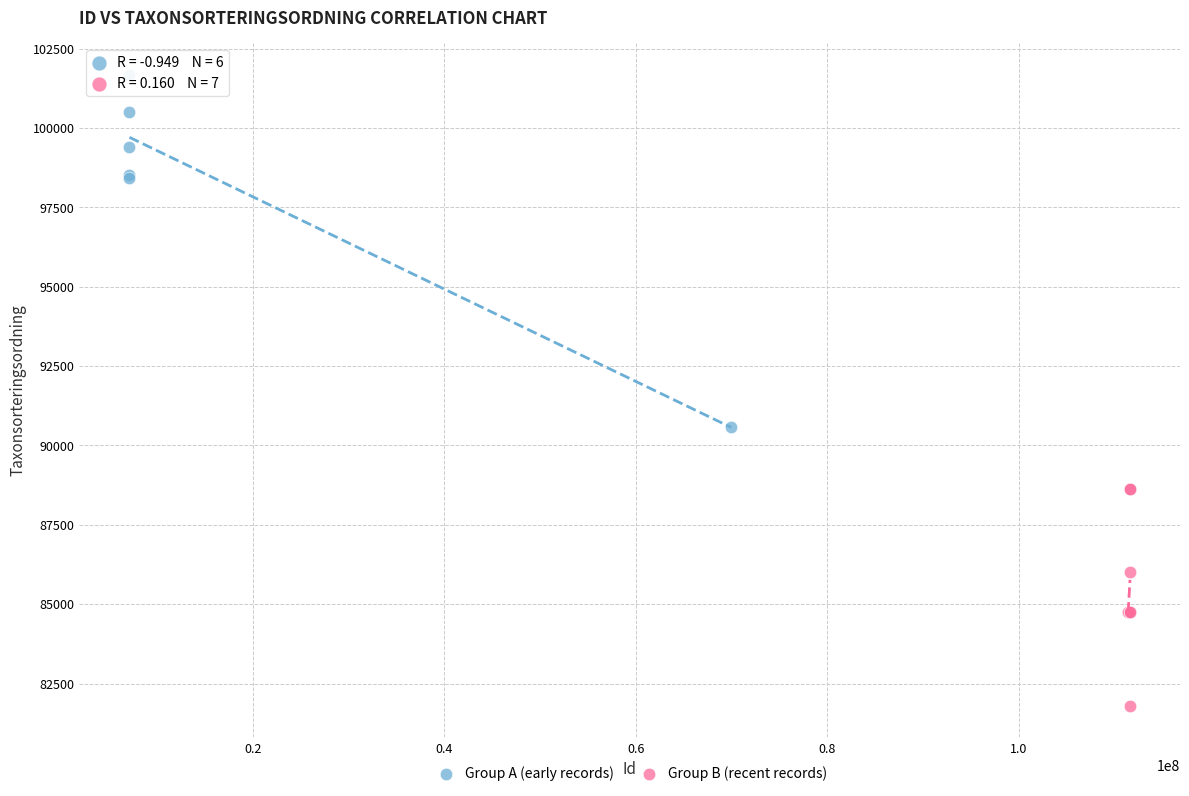

Which series contains the lowest Y value?

Group B (recent records)